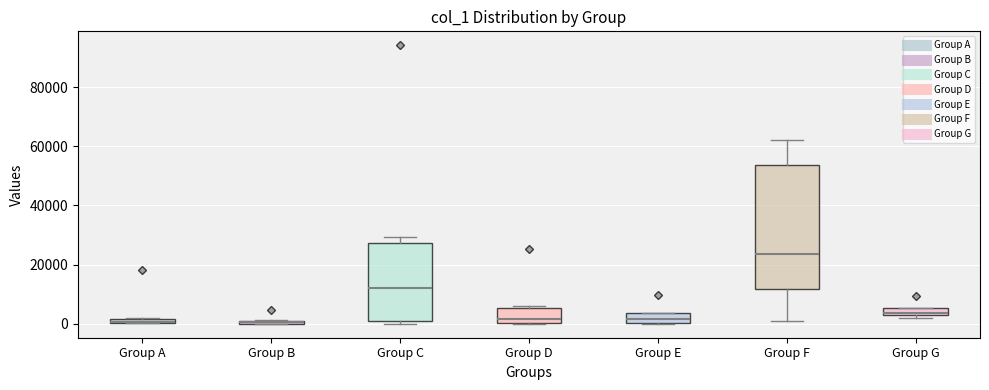

Where does the upper whisker of the box for Group C end on the y-axis? The values are not printed on the chart, so give them approximately, as read against the axis.

30000